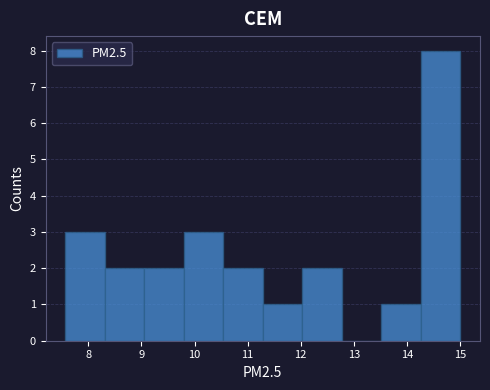

Which range on the x-axis has the tallest bar?

14.3 to 15.0